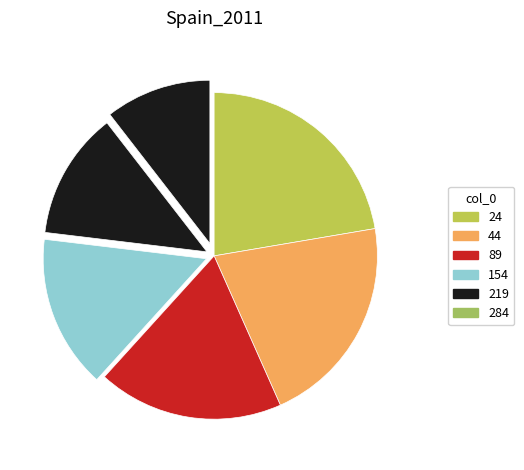

Rank the categories by value from highest to lowest.

24, 44, 89, 154, 219, 284